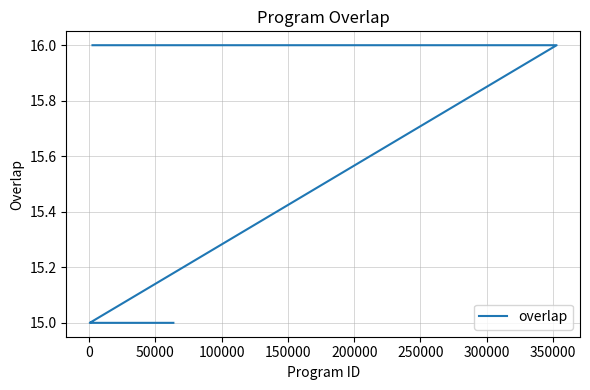

What is the difference between the maximum and minimum values?

1